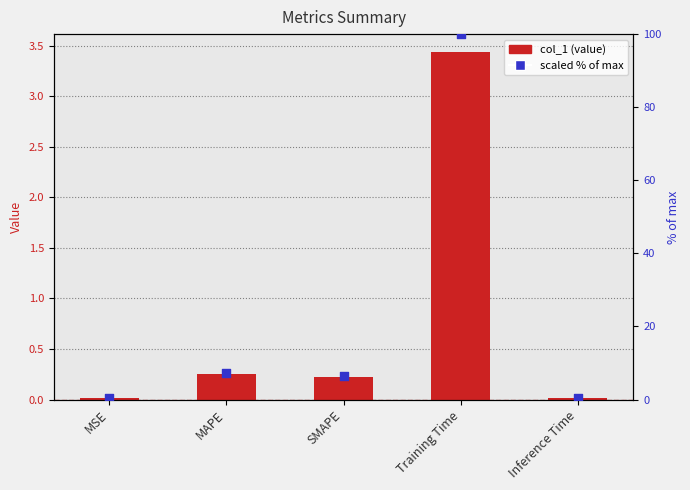

Which series contains the lowest Y value?

col_1